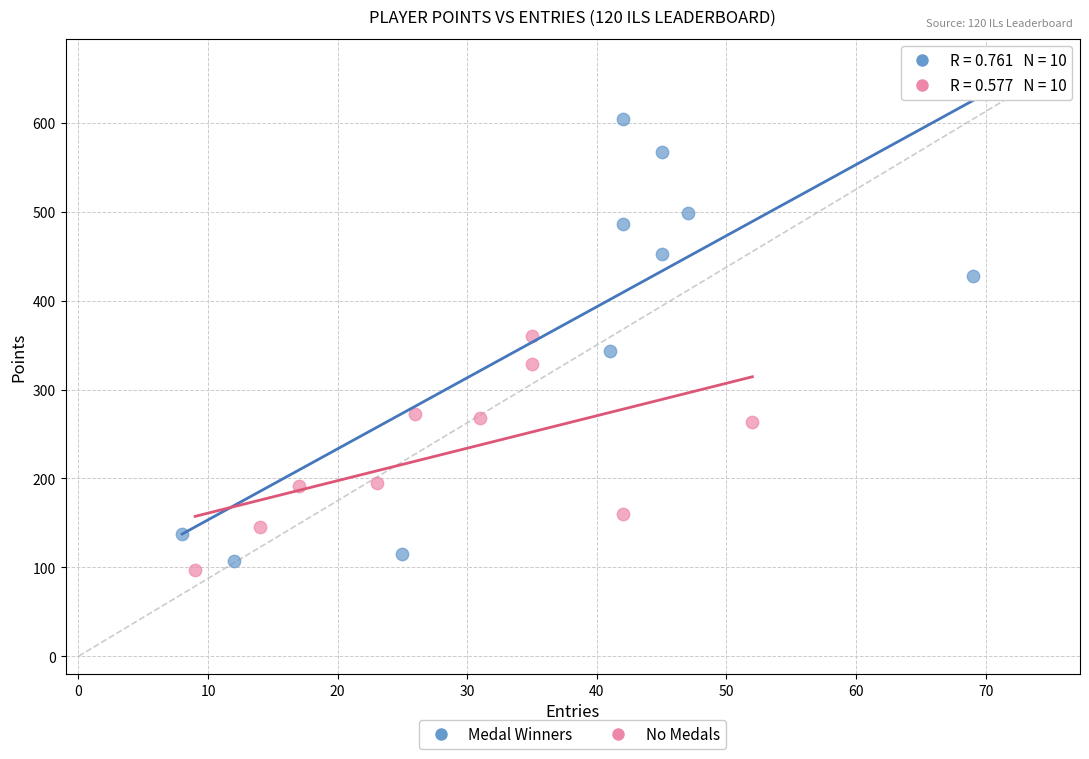

Which series has the largest Y range (max minus min)?

Medal Winners